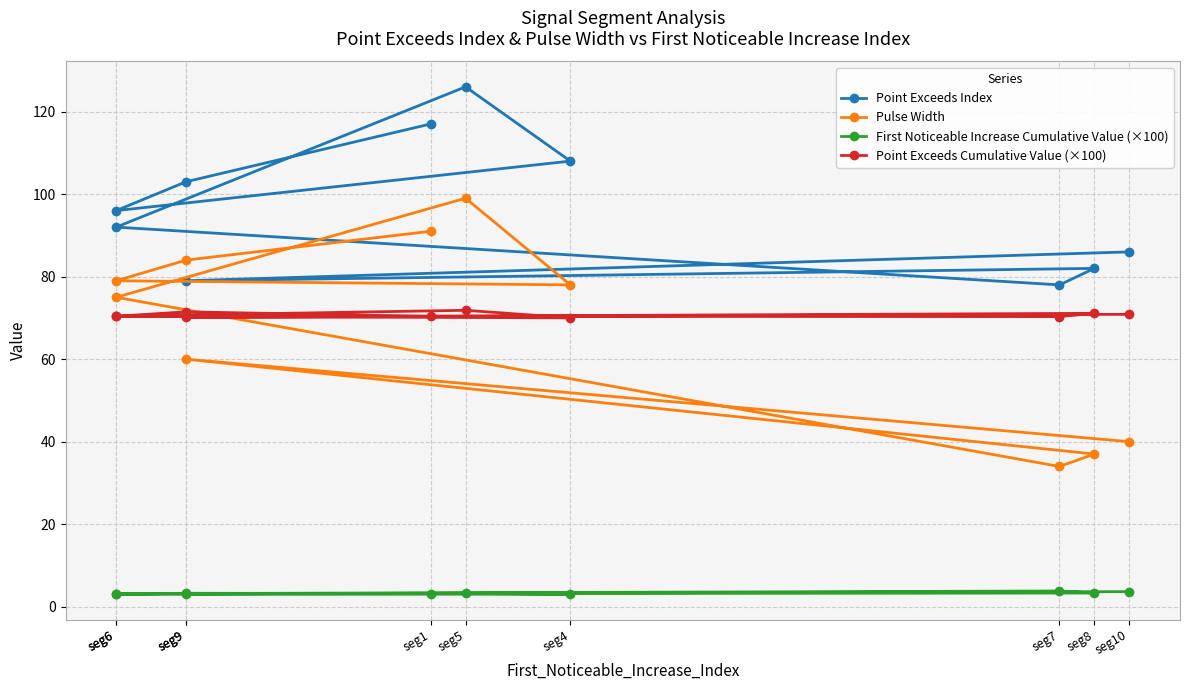

Where is the first local minimum for Pulse Width?

seg4